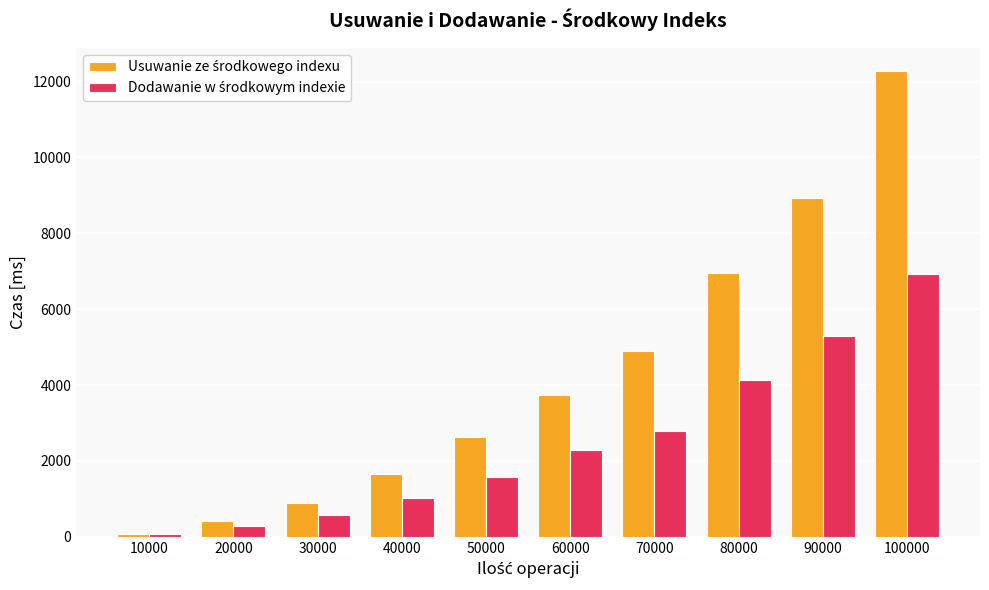

What is the spread (max minus min) of values at 90000?

3631